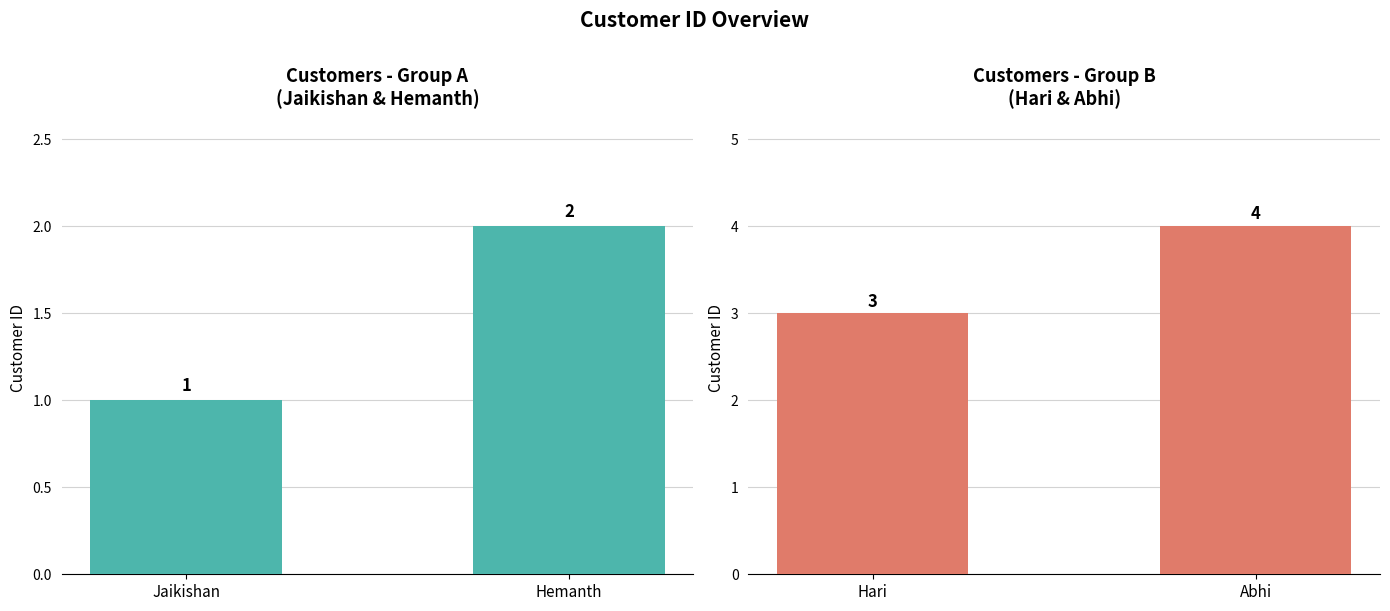

How many values are between 3 and 4?

2